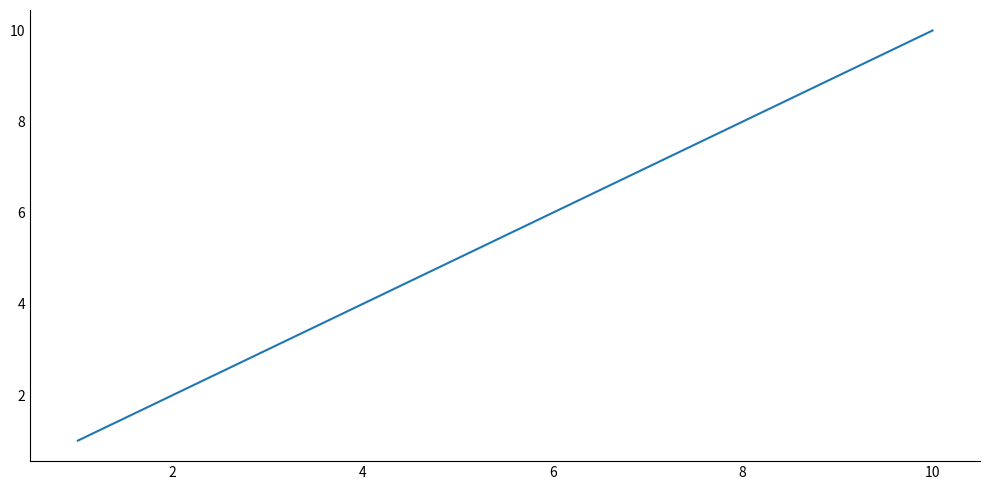

How many series are shown in this chart?

1